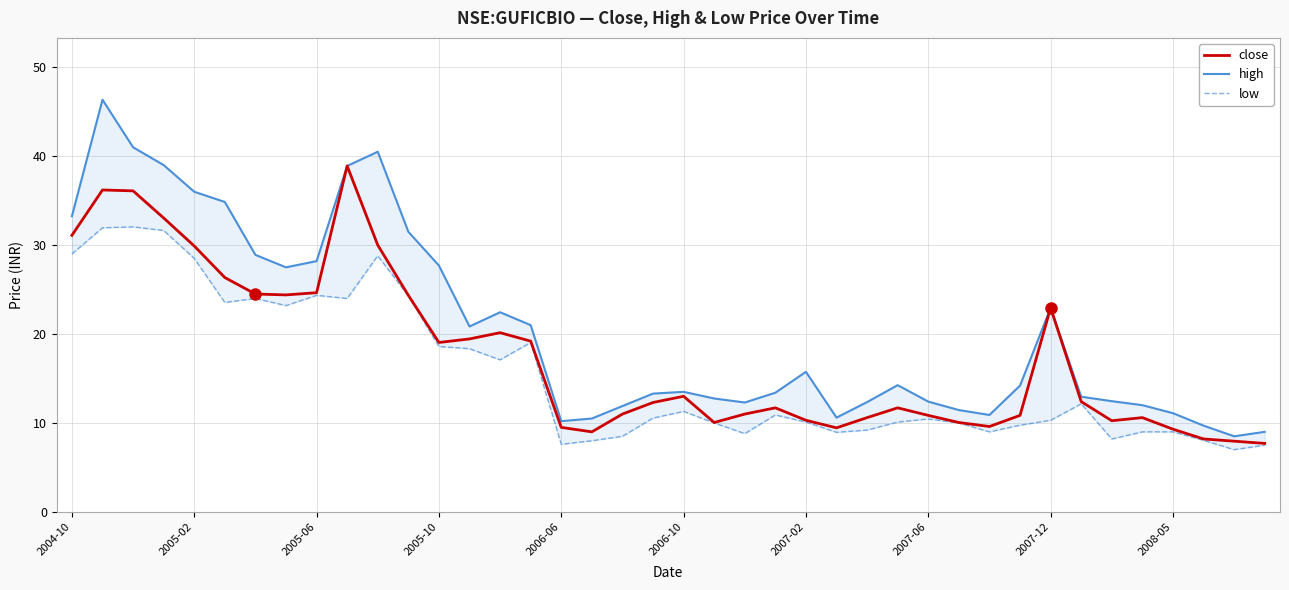

What is the minimum value for close?

7.7